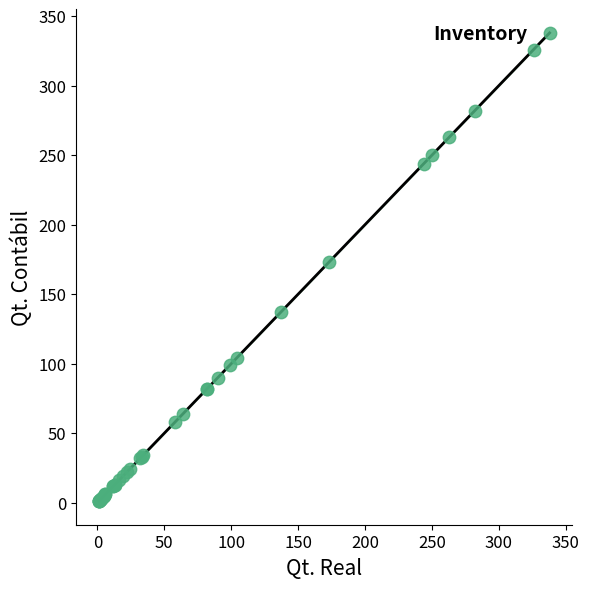

What Y value in the scatter plot is closest to 169?

173